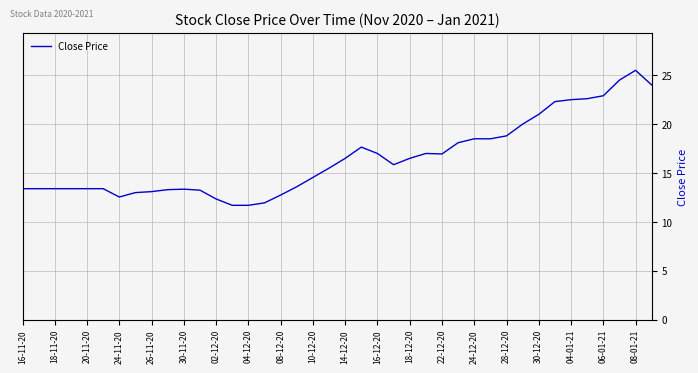

What is the smallest value displayed?

11.7